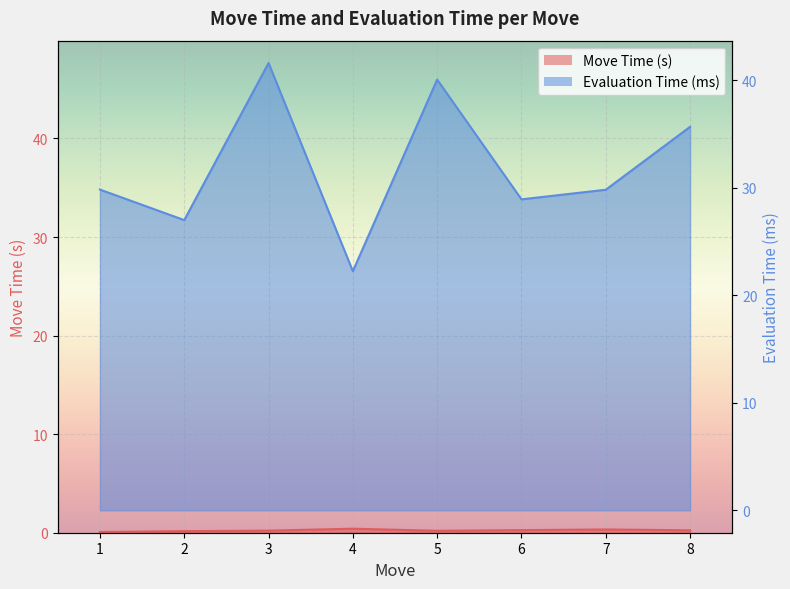

What is the spread (max minus min) of values at 1?

29.8